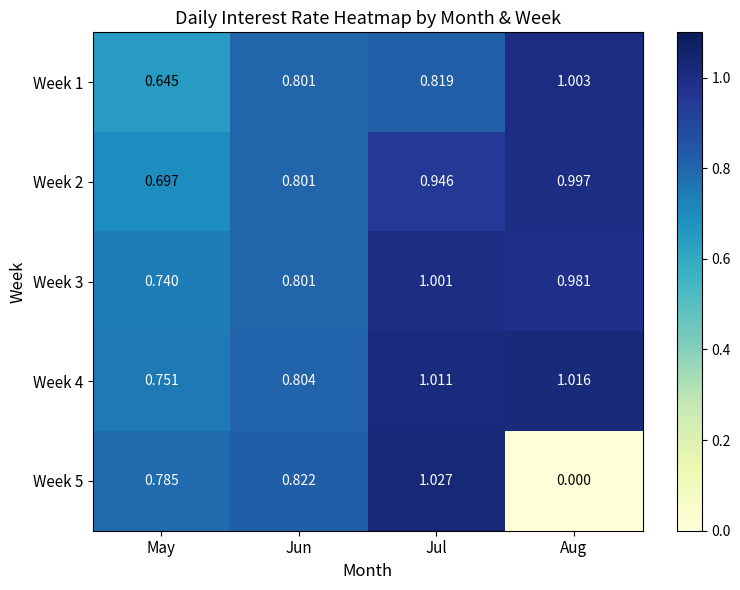

Rank the series by their maximum value, from highest to lowest.

Week 5, Week 4, Week 1, Week 3, Week 2